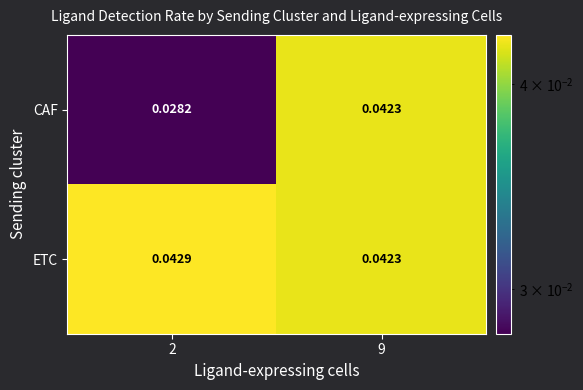

Rank the series by their average value, from lowest to highest.

CAF, ETC